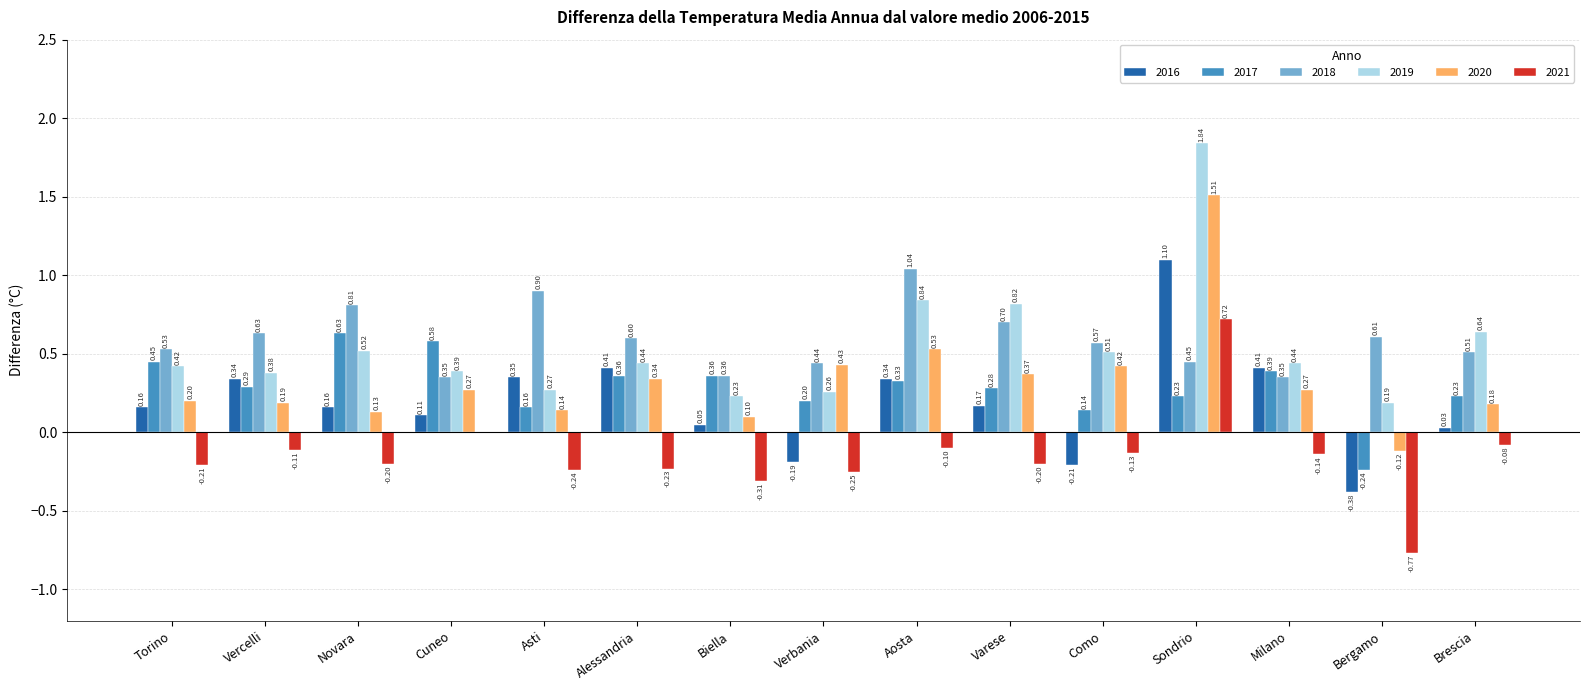

What is the total value across all series at Torino?

1.6